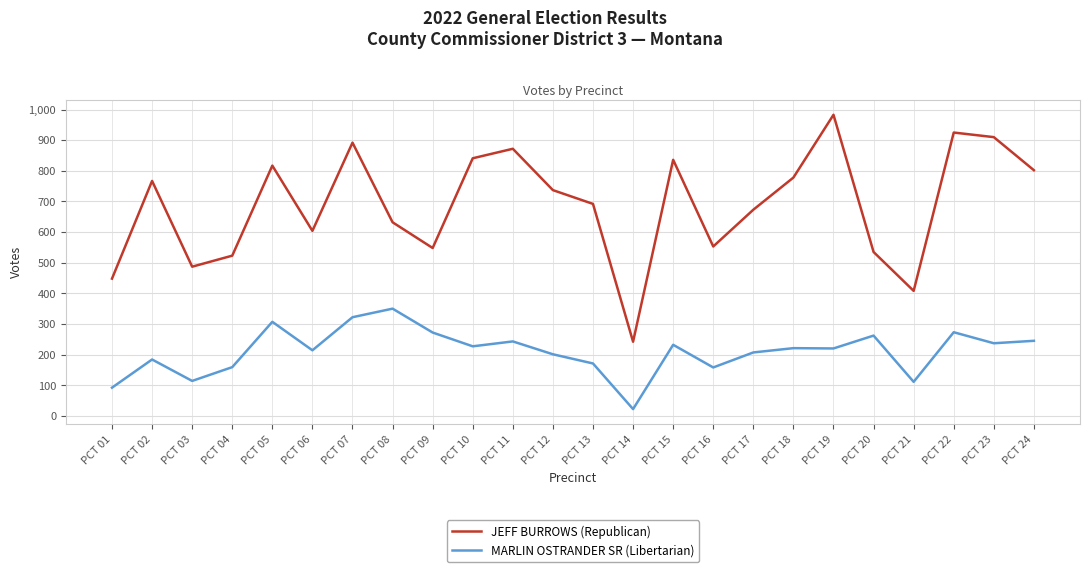

Is it true that JEFF BURROWS (Republican) equals 200 at PCT 18?

False